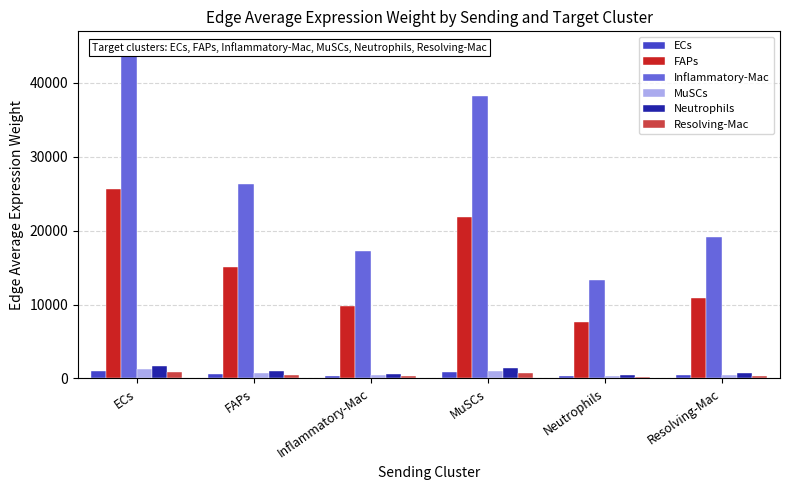

What is the sum of the MuSCs values at FAPs and ECs?

1968.7